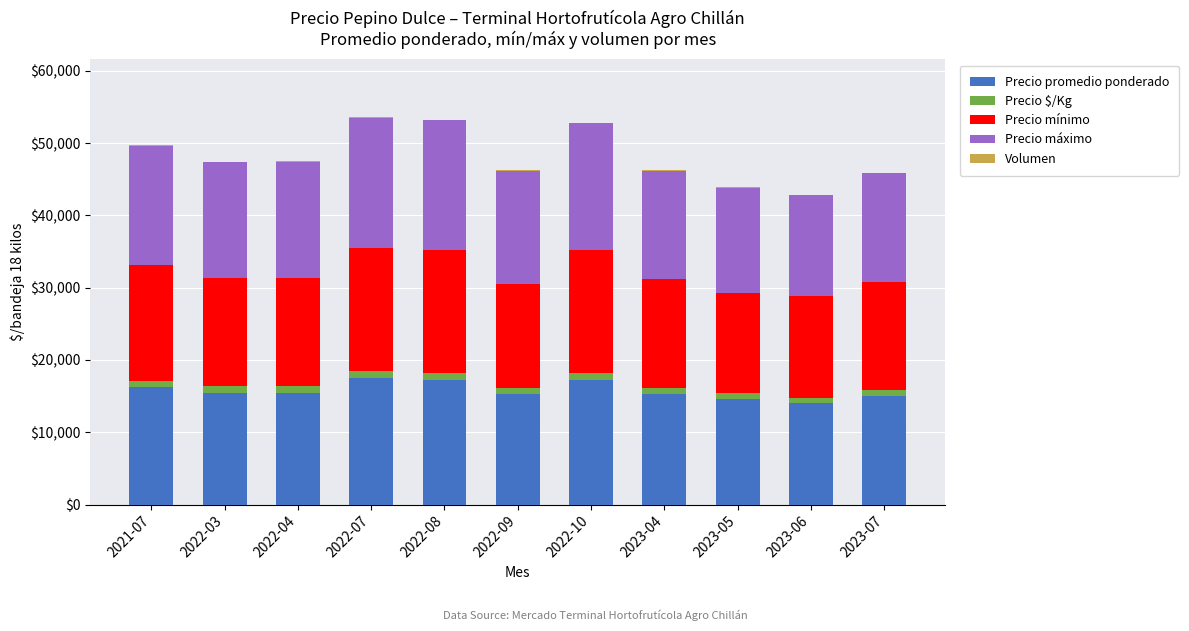

Count the Precio máximo values in the range 15000 to 17500.

7